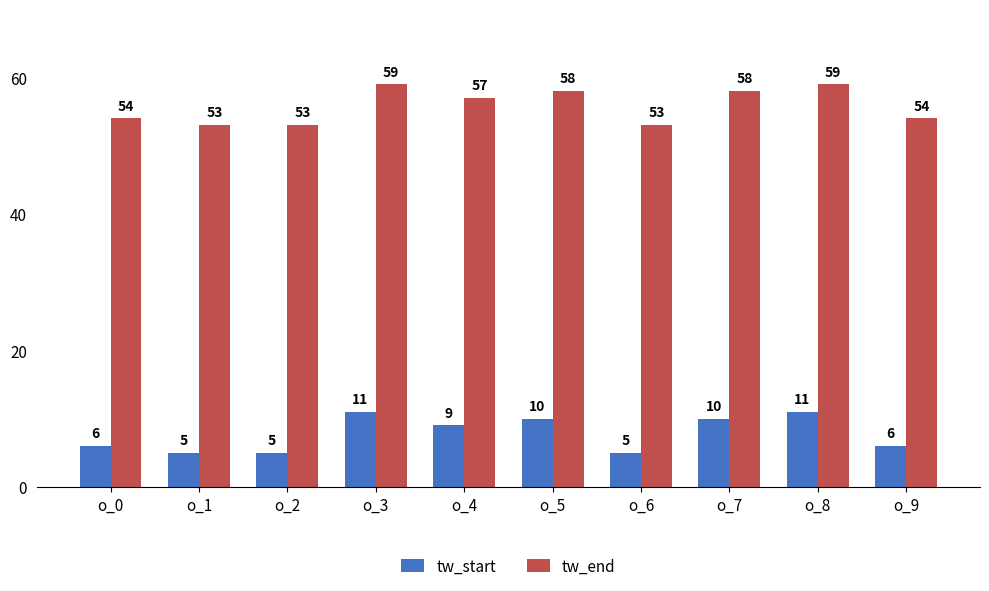

List the series in order of their peak value, highest first.

tw_end, tw_start